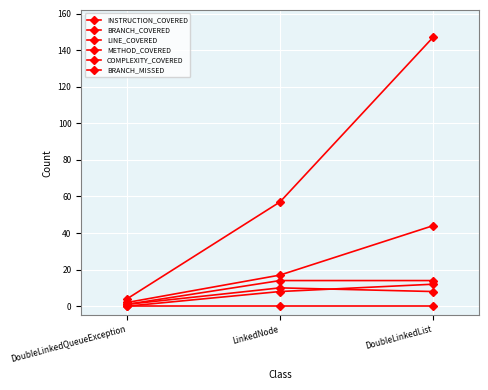

How many lines are shown in the chart?

6